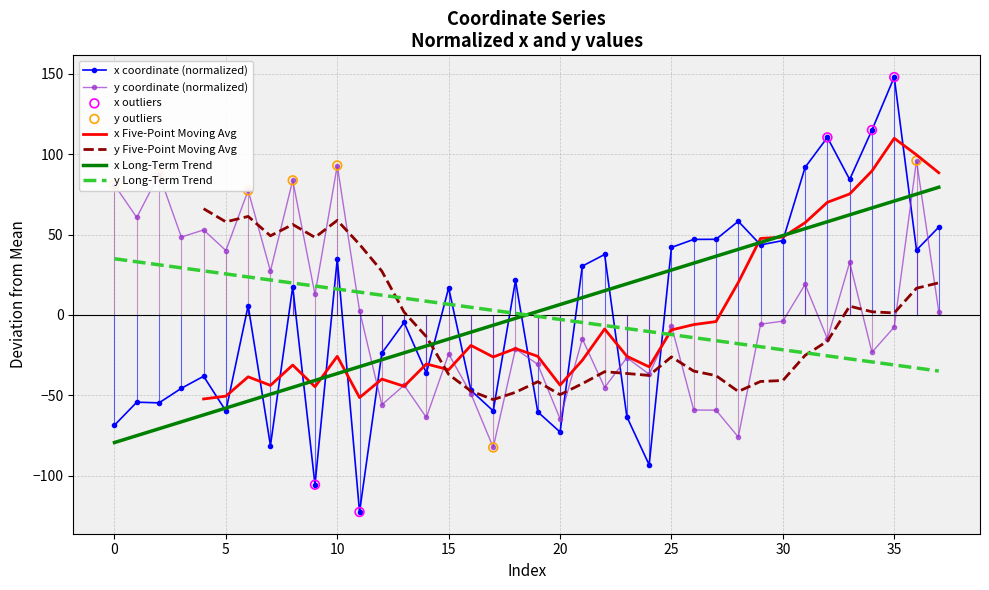

Is the value of y at 7 greater than the value of x at 20?

Yes